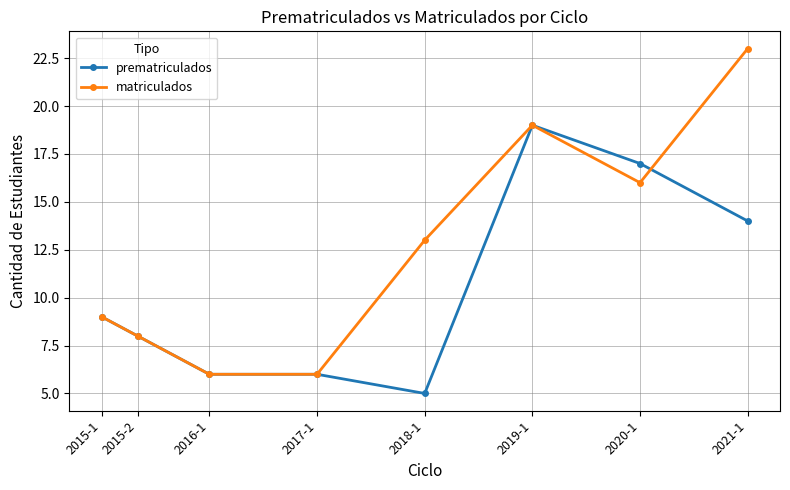

What is the sum of all matriculados values?

100